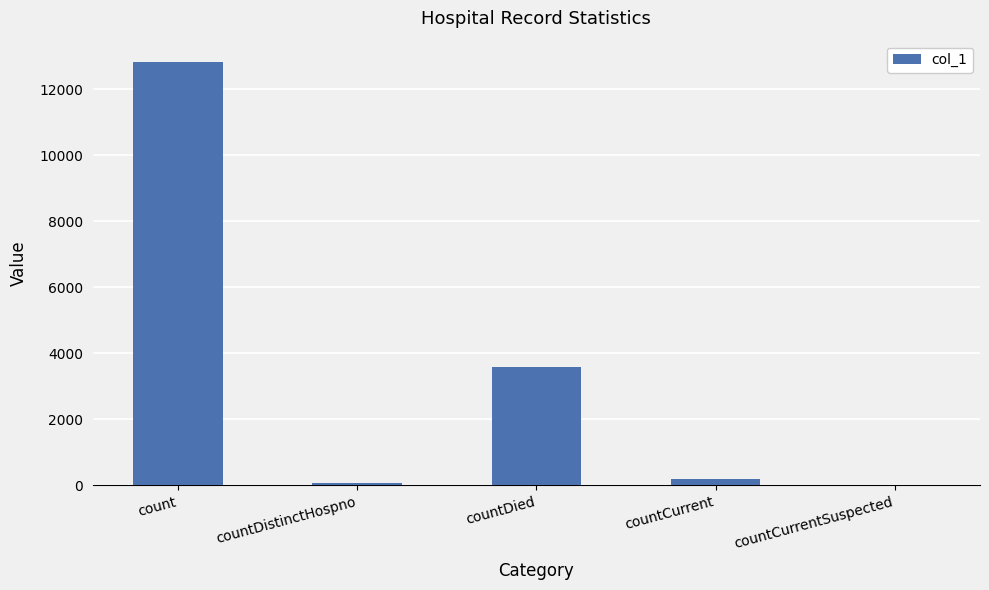

True or false: the data shows 3581 at countDied.

True